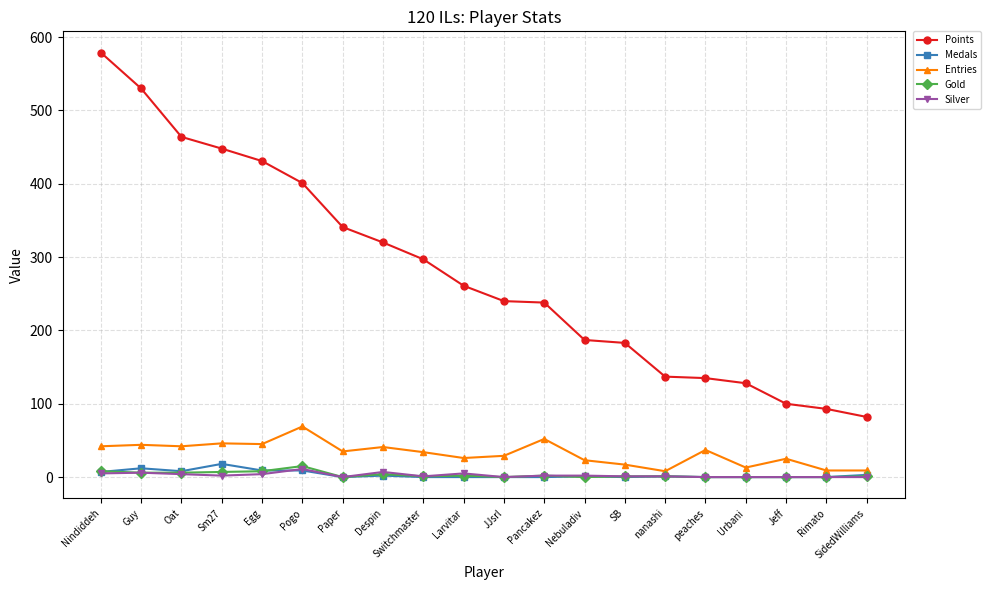

Is this an area chart (filled region under the line)?

No